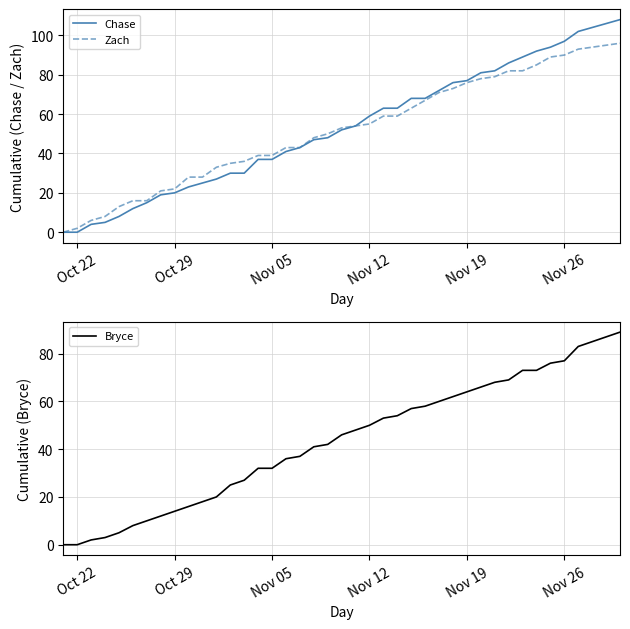

What is the maximum value for Zach?

96